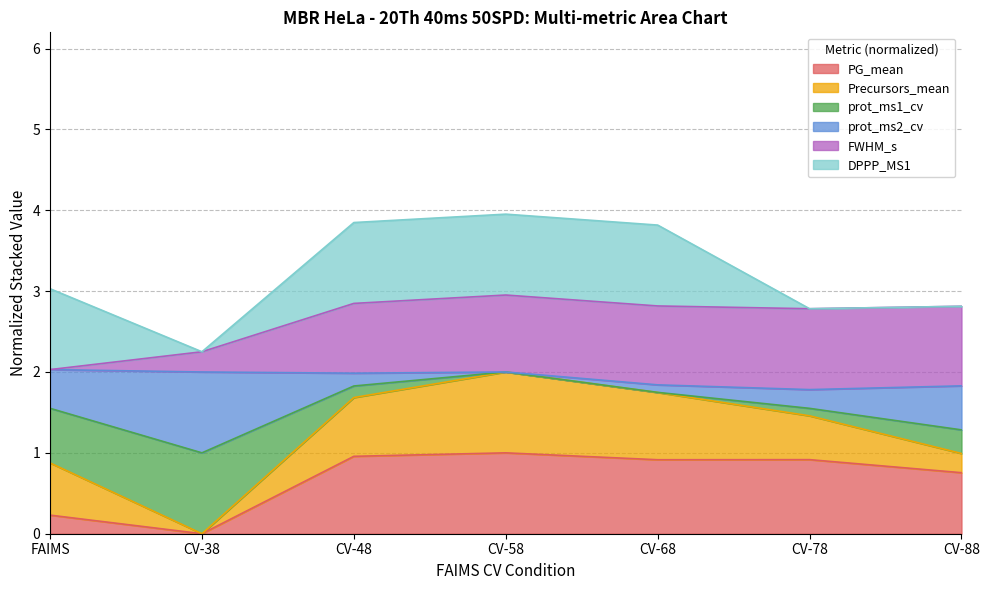

At which category does Precursors_mean reach its first local peak?

CV-58